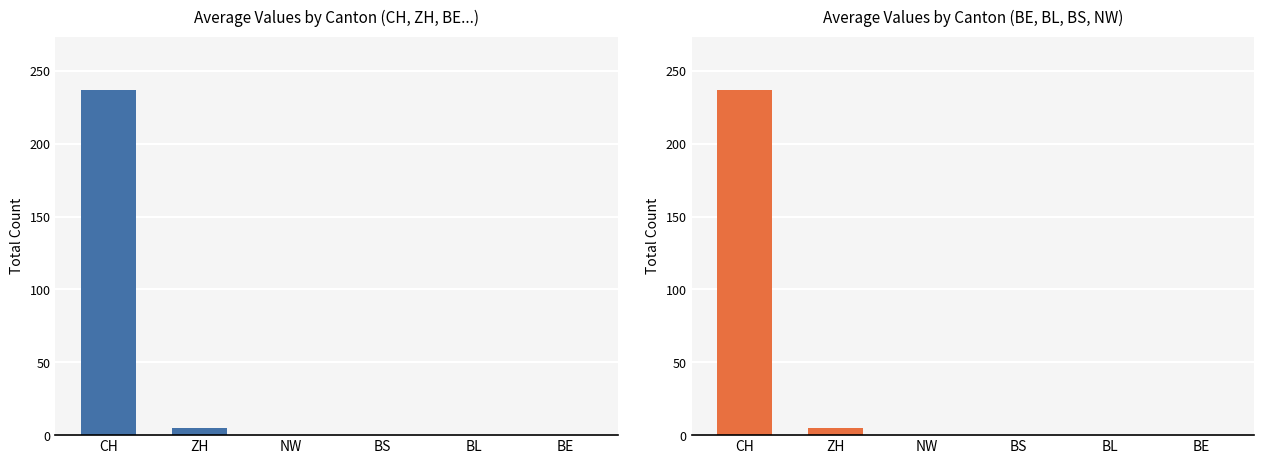

Count the number of values greater than 0.

2